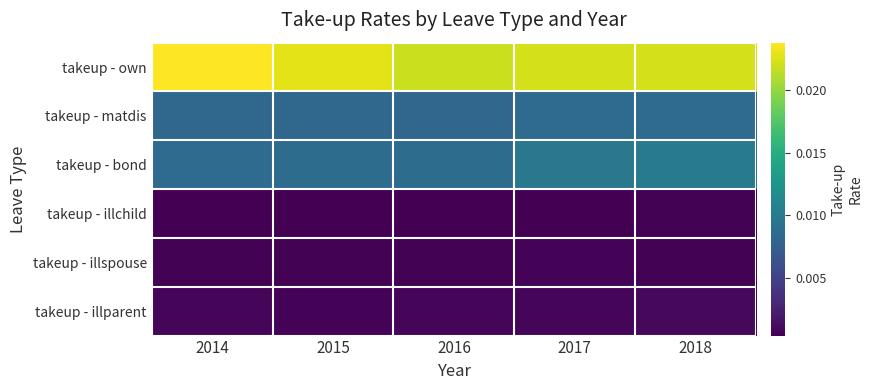

At how many categories does at least one series exceed 0?

5